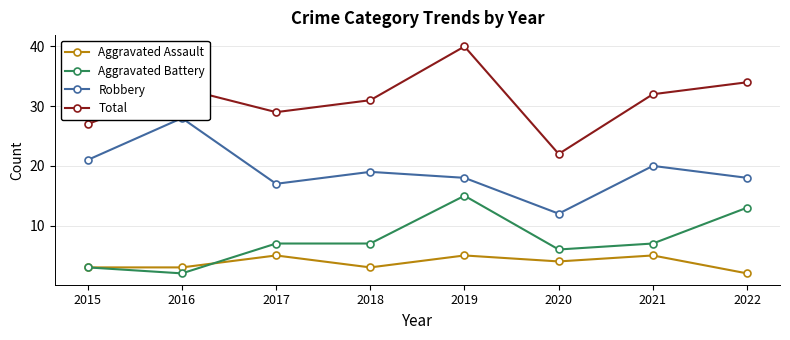

List the labels in order of Robbery value, smallest first.

2020, 2017, 2019, 2022, 2018, 2021, 2015, 2016